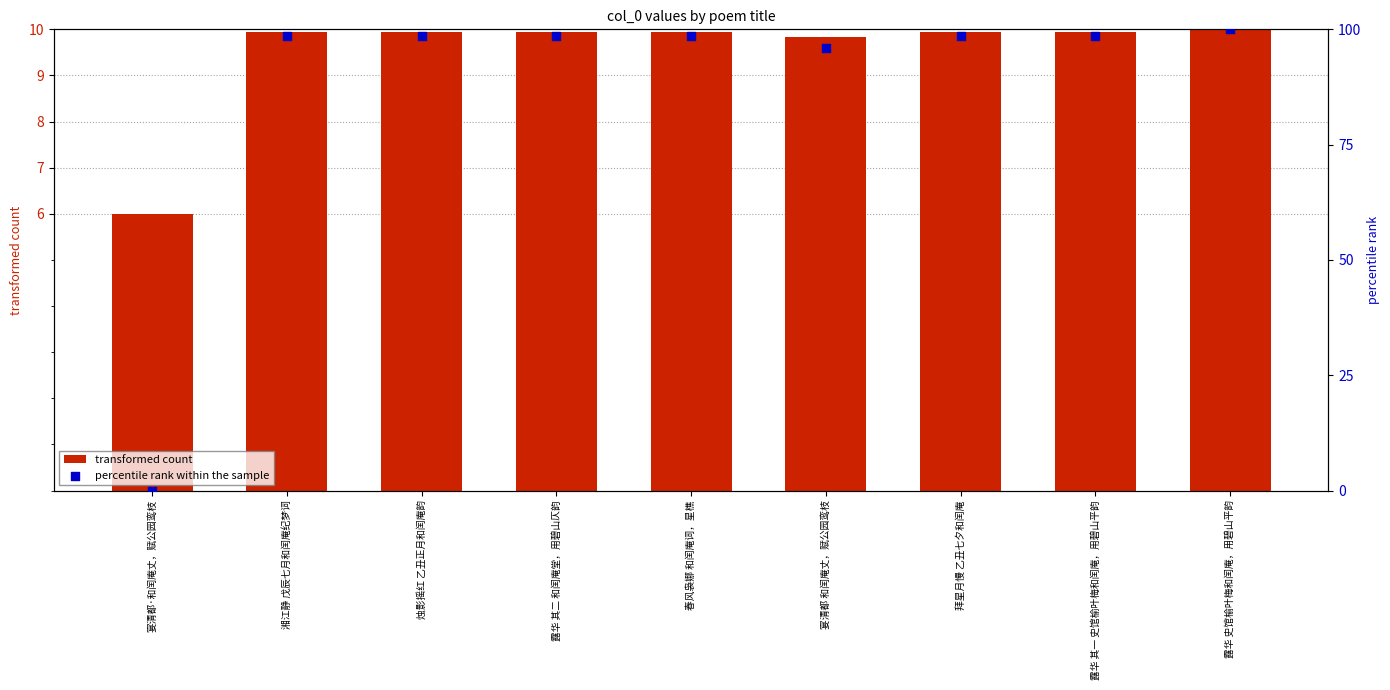

At which category is the sum across all series the highest?

露华 史馆榆叶梅和闰庵，用碧山平韵